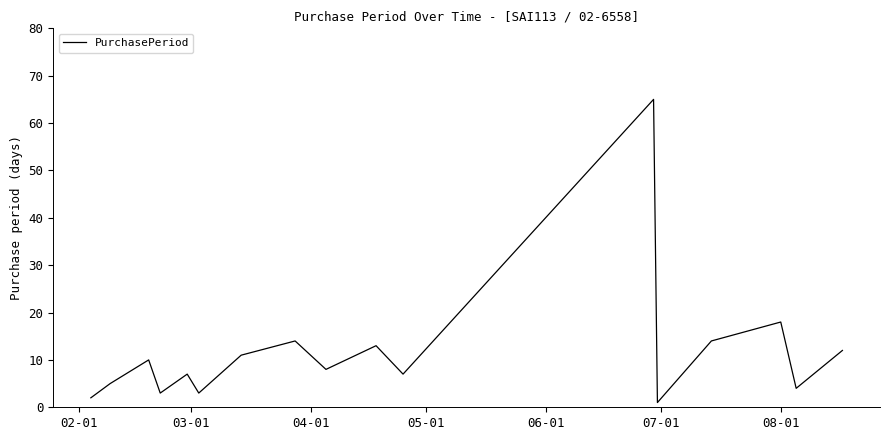

What is the minimum value shown in the chart?

1